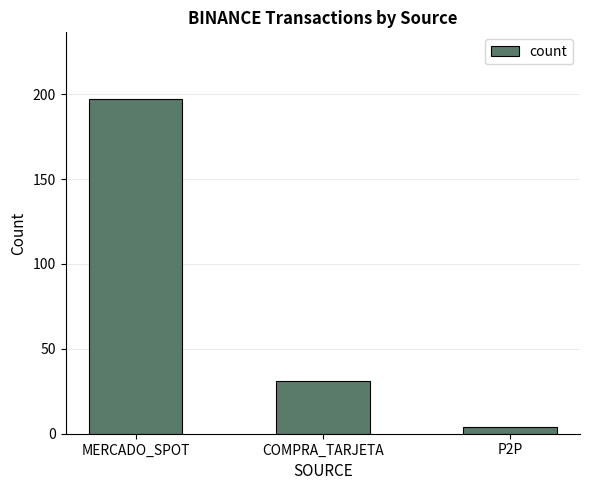

How many values are below 31?

1